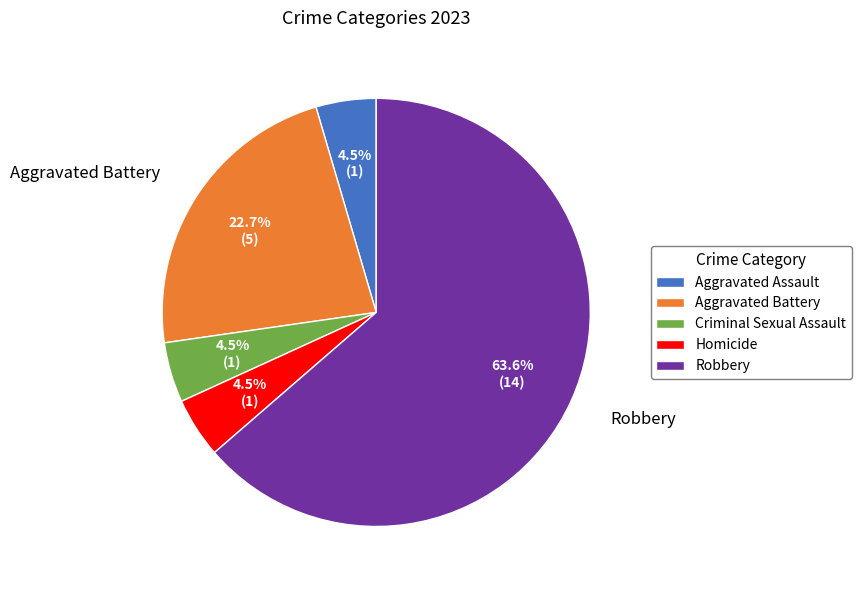

Which slice is the largest?

Robbery